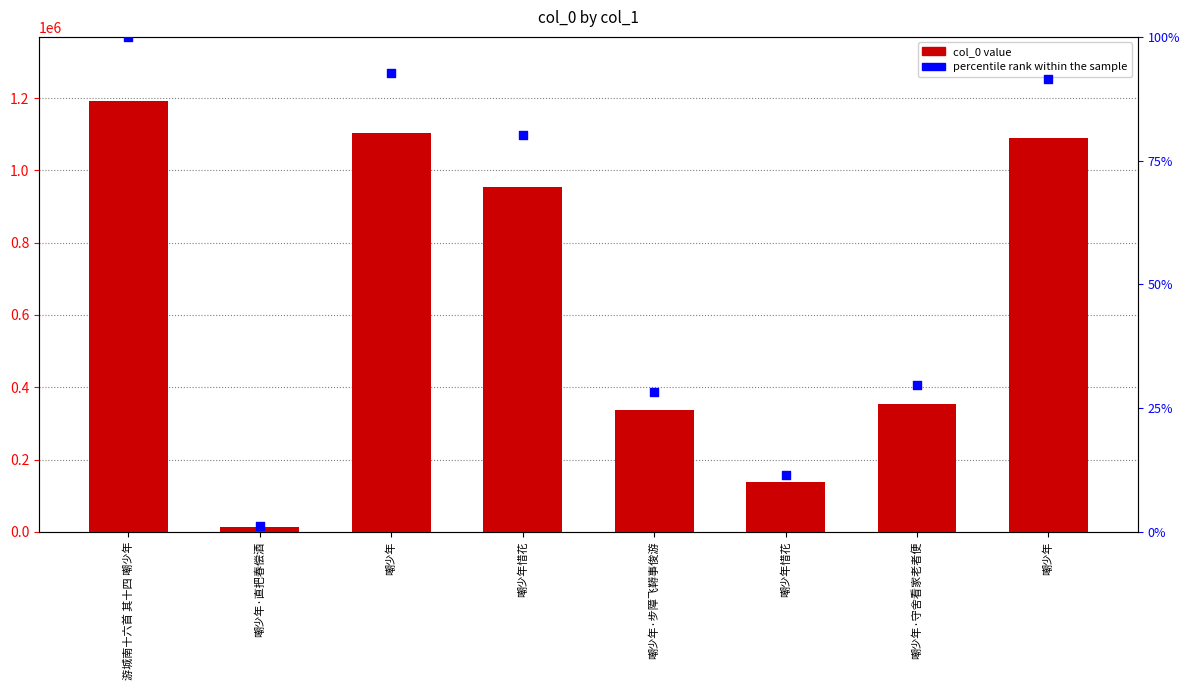

Is the value of col_0 at 嘲少年·守舍看家老者便 greater than the value of percentile rank within the sample at 游城南十六首 其十四 嘲少年?

No